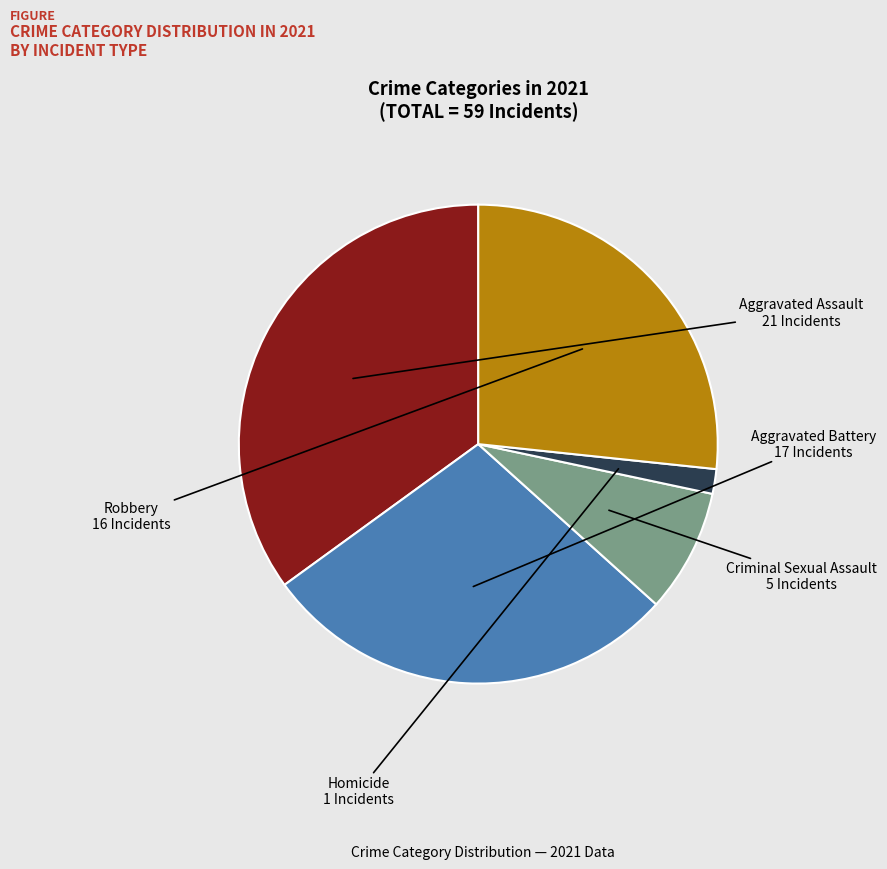

Rank the categories by value from lowest to highest.

Homicide, Criminal Sexual Assault, Robbery, Aggravated Battery, Aggravated Assault